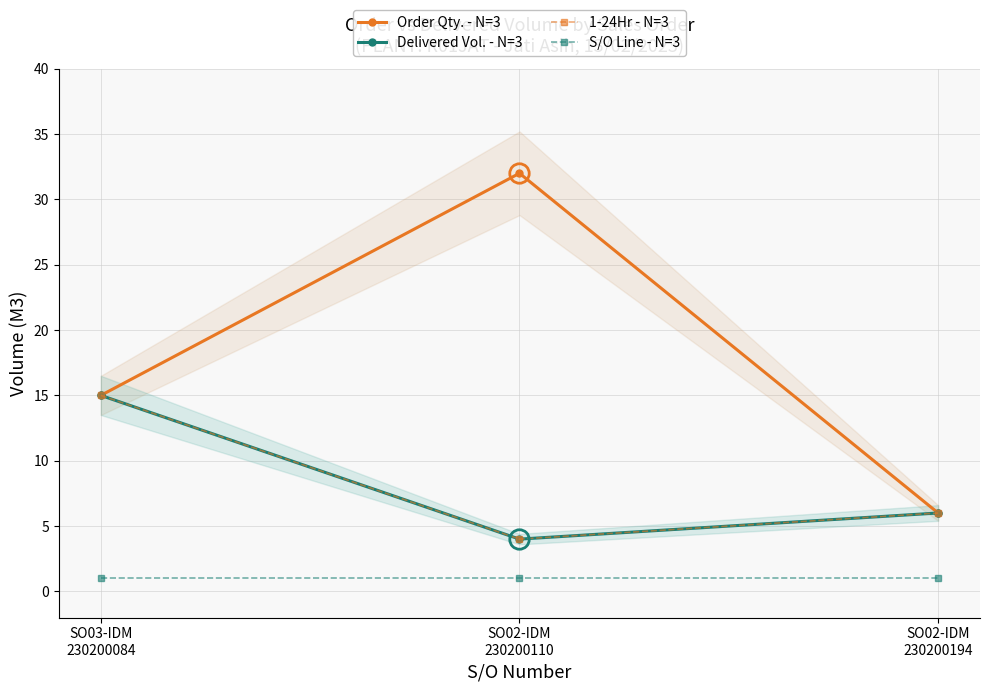

Rank the series by their maximum value, from highest to lowest.

Order Qty. - N=3, Delivered Vol. - N=3, 1-24Hr - N=3, S/O Line - N=3